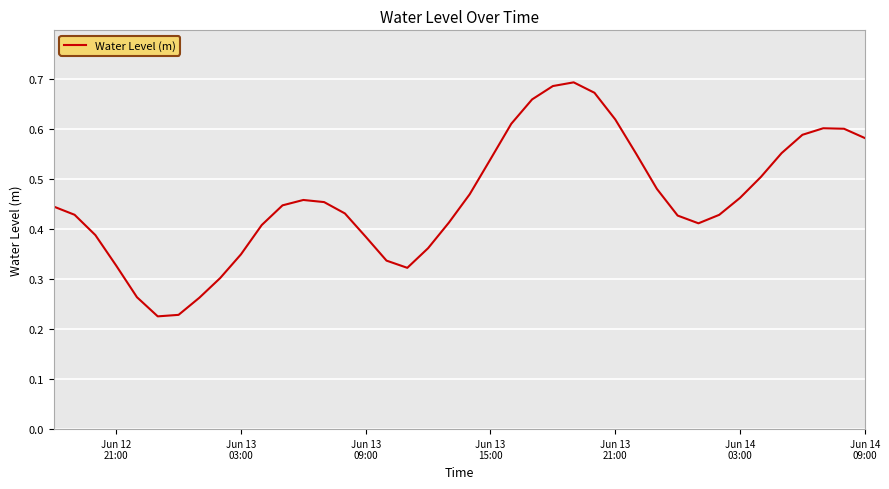

What is the difference between the second highest and second lowest values?

0.5